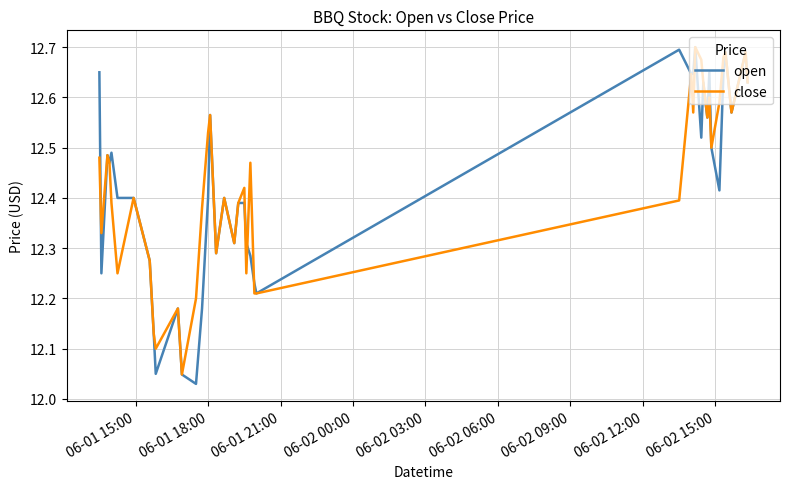

What are all the series names shown in the legend?

open, close